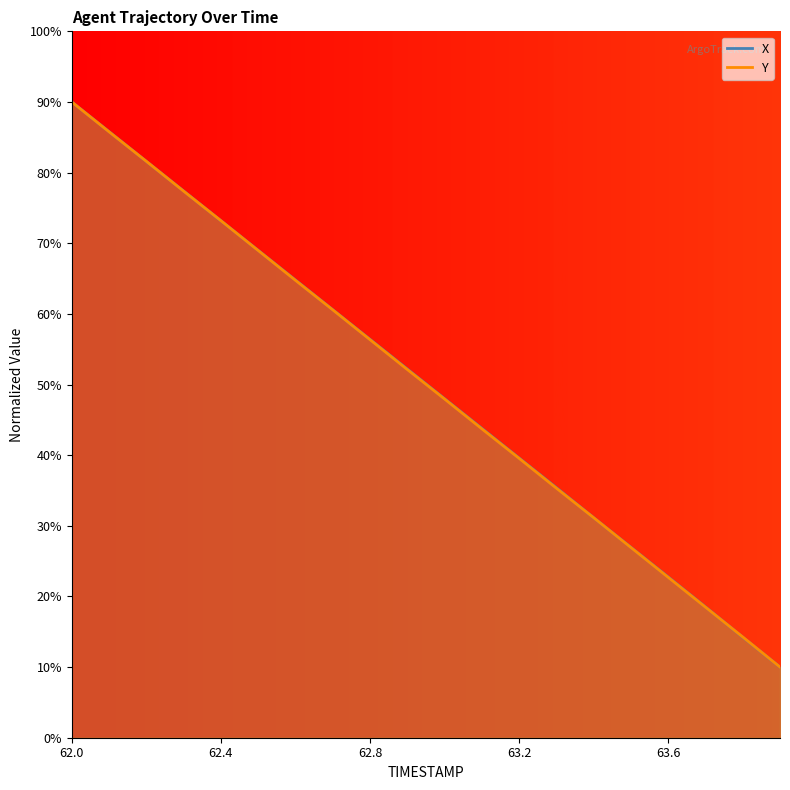

Is the value of Y at 63.1 greater than the value of X at 63.7?

Yes